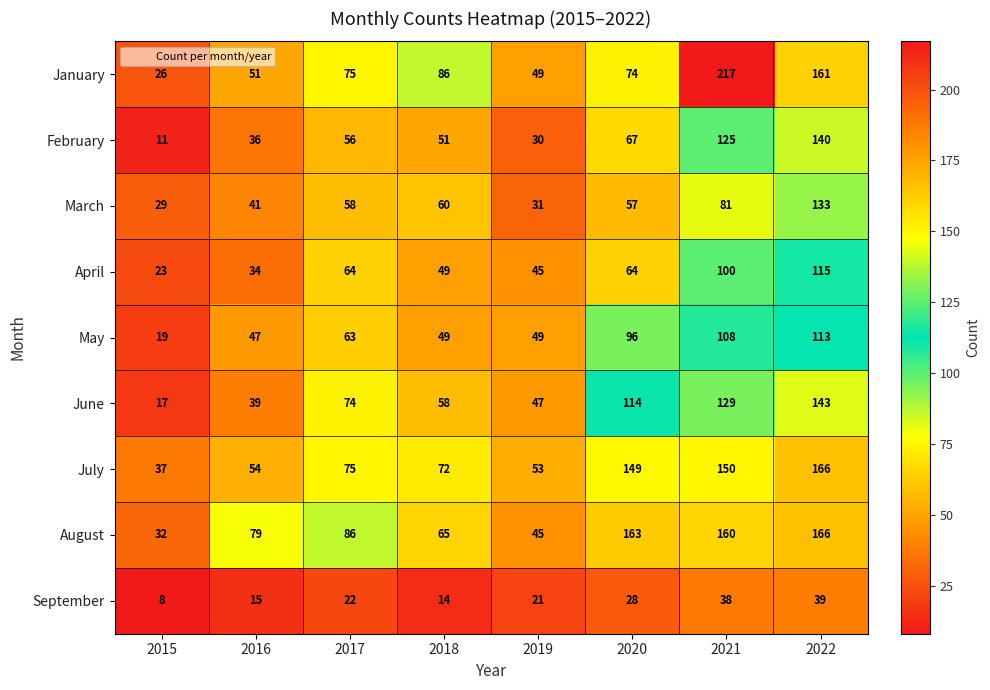

Which series has the widest spread of values?

January